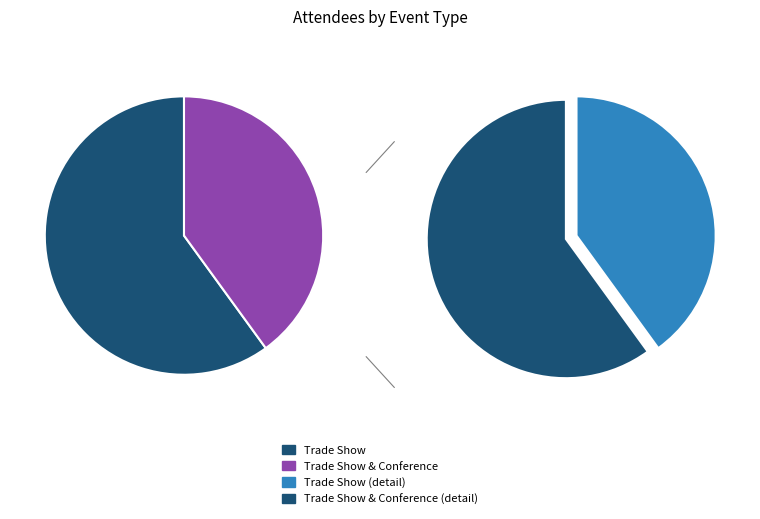

To the nearest percent, what is the difference between the Trade Show and Trade Show & Conference slice percentages?

20%